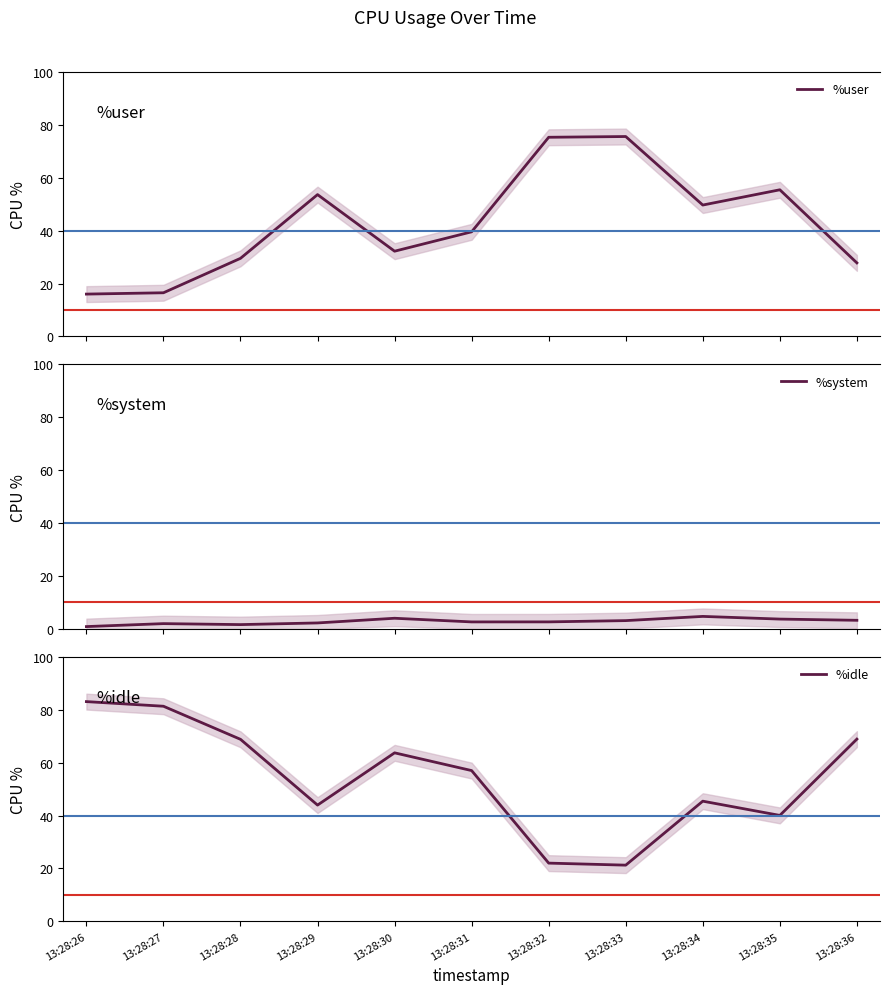

What are all the series names shown in the legend?

%user, %system, %idle